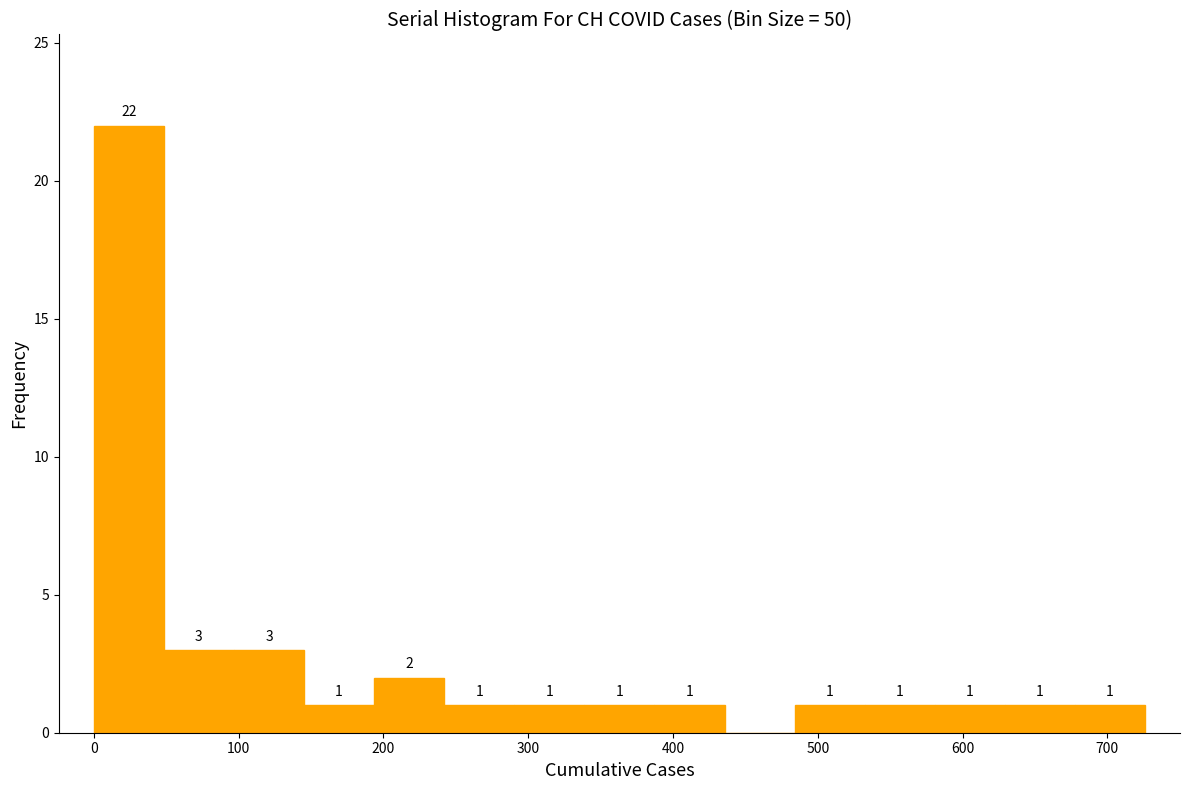

Over which range of the x-axis is the bar tallest?

0 to 50